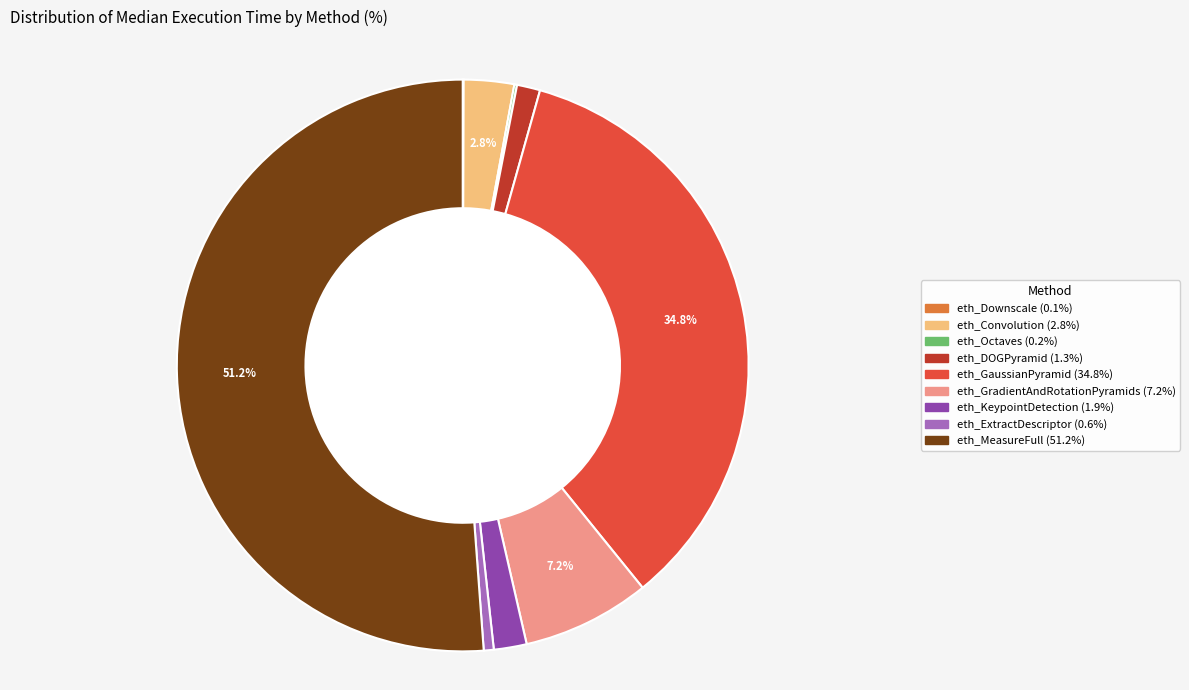

Which category has the biggest portion of the pie?

eth_MeasureFull